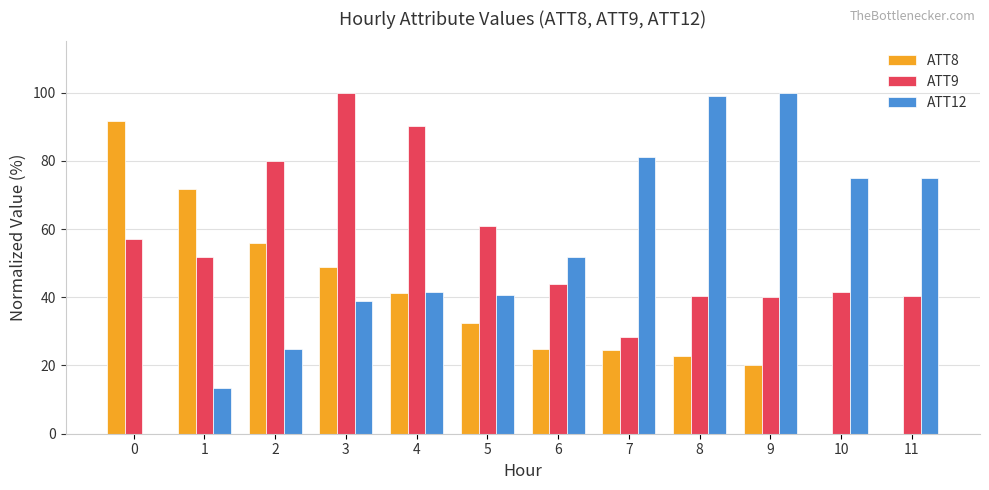

At which category is the sum across all series the highest?

3